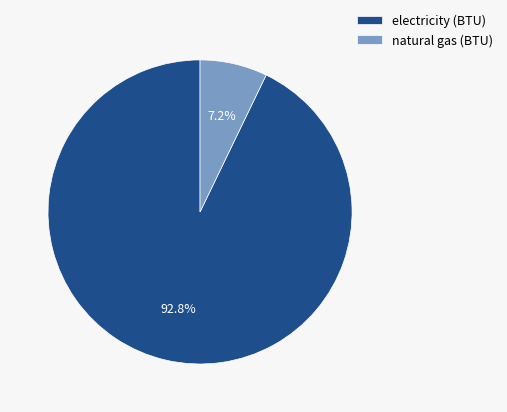

True or false: electricity (BTU) accounts for 93% of the total.

True